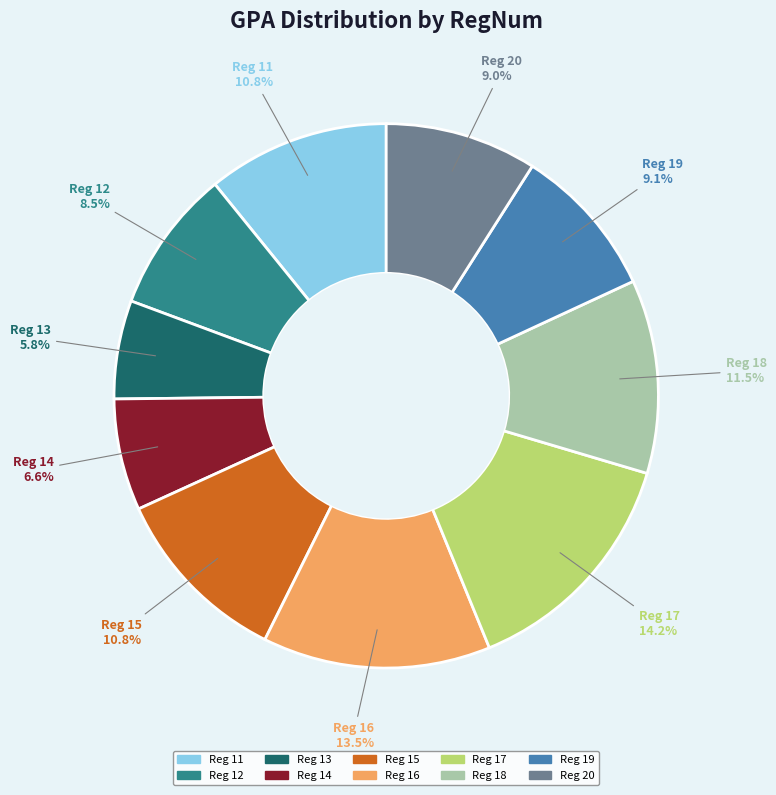

How much of the chart is everything except Reg 13?

94.2%